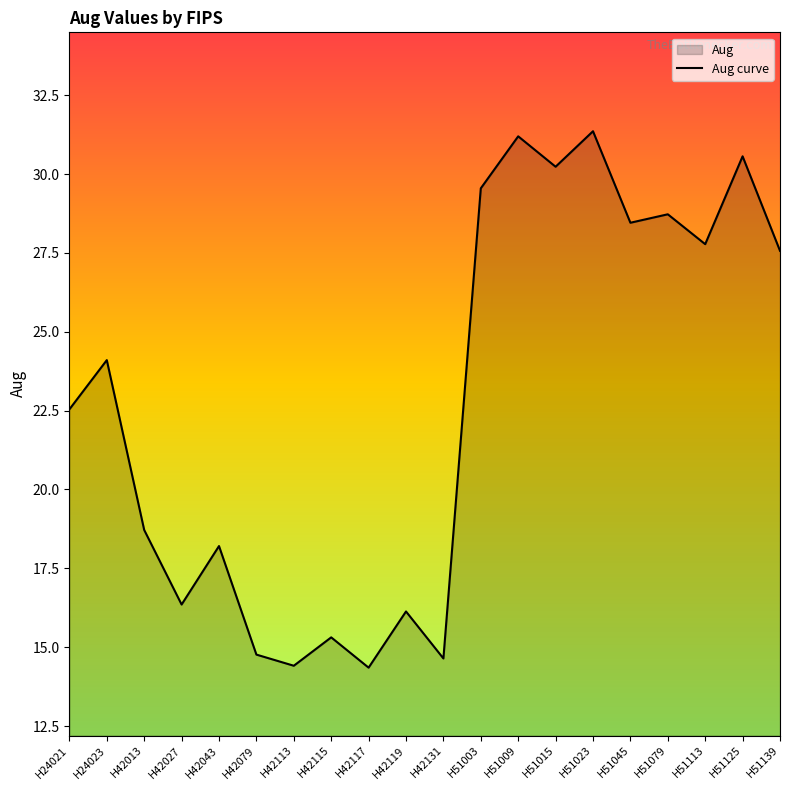

Reading left to right, what are all the values shown in this chart?

22.5	24.1	18.7	16.4	18.2	14.8	14.4	15.3	14.4	16.1	14.6	29.5	31.2	30.2	31.4	28.5	28.7	27.8	30.6	27.6